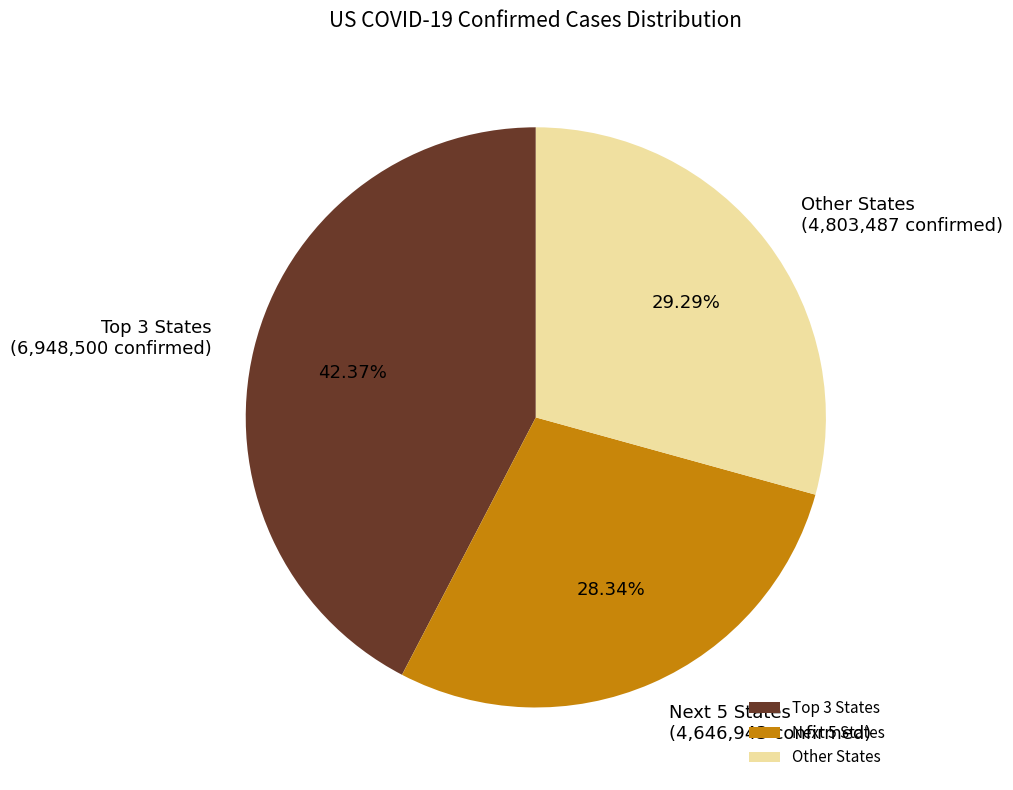

Between Next 5 States and Other States, which is larger?

Other States